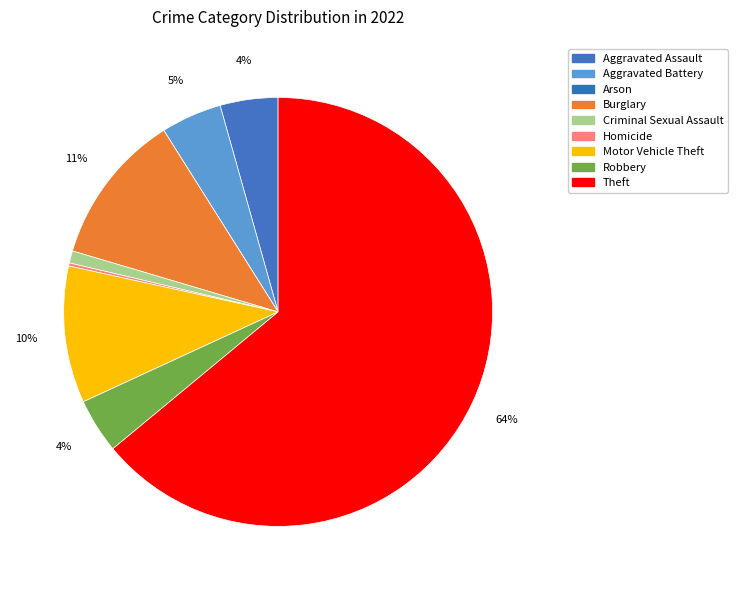

To the nearest percent, what is the difference between the Arson and Burglary slice percentages?

11%